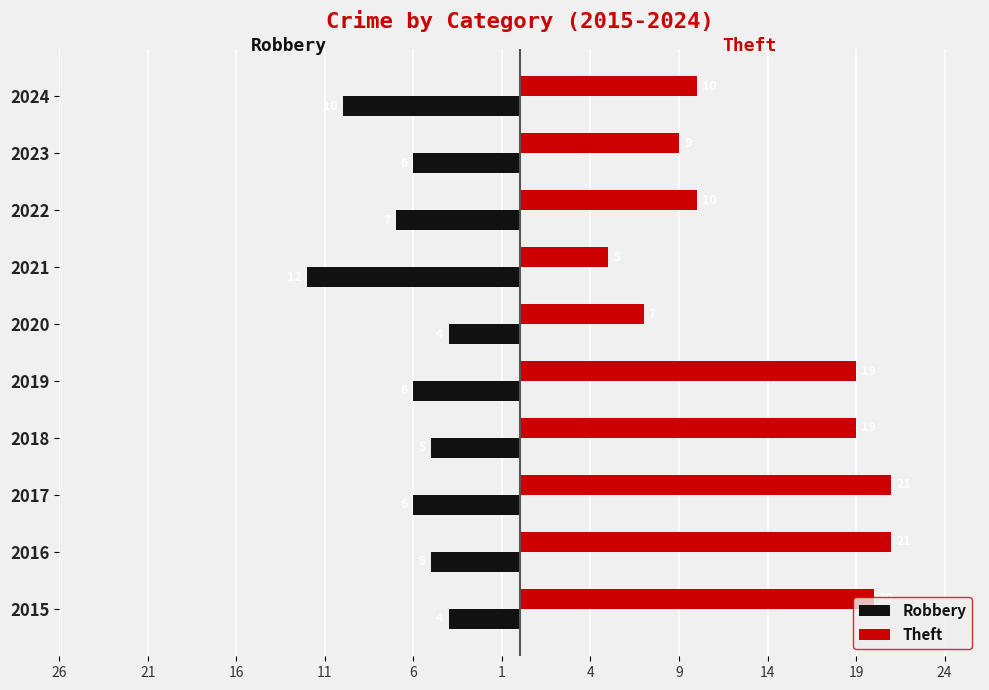

Which series has the largest total across all categories?

Theft